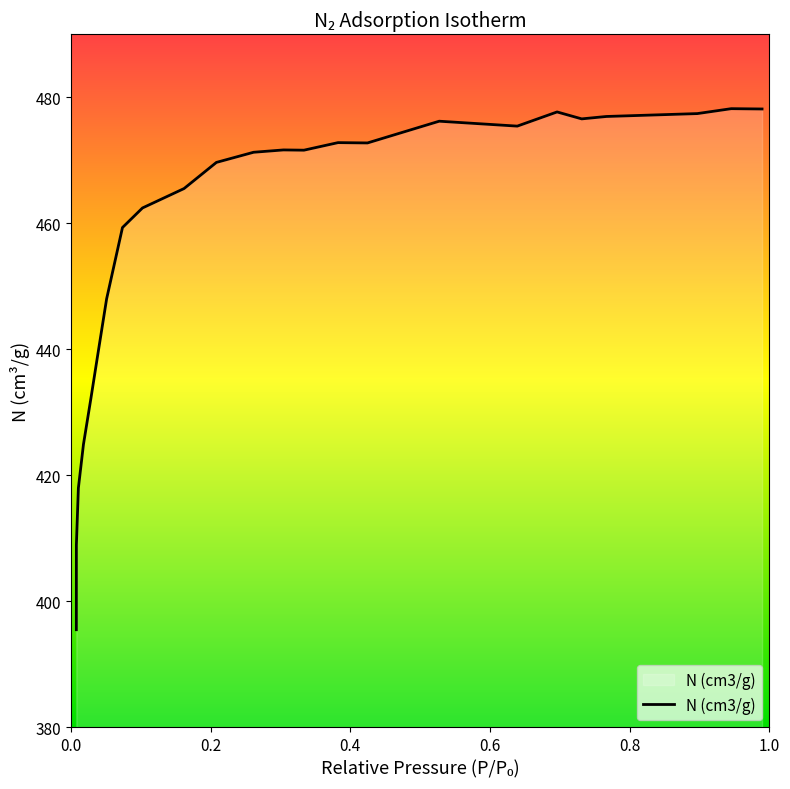

Does the chart have visible grid lines?

No